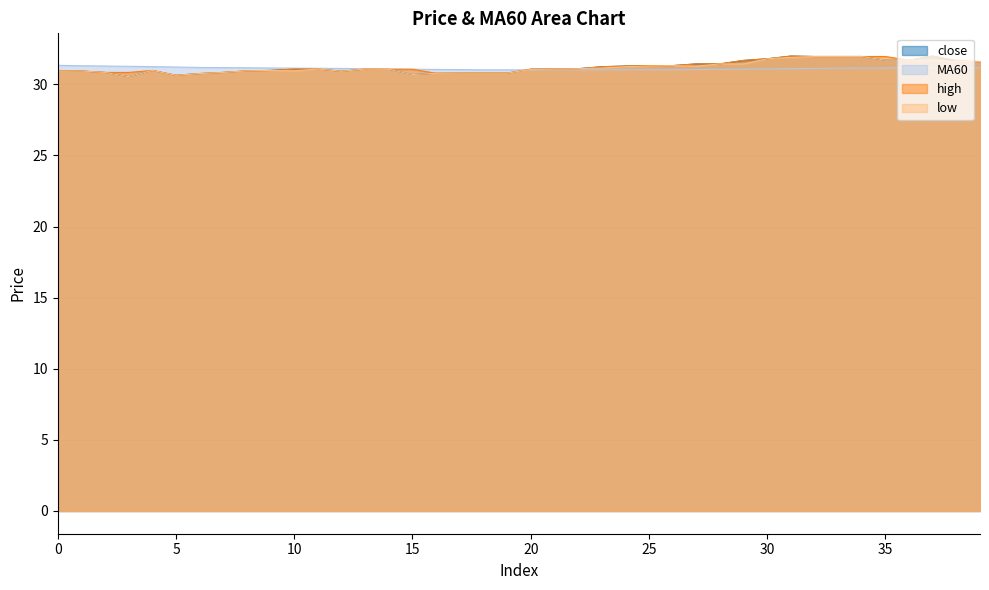

At how many categories does at least one series exceed 31?

40